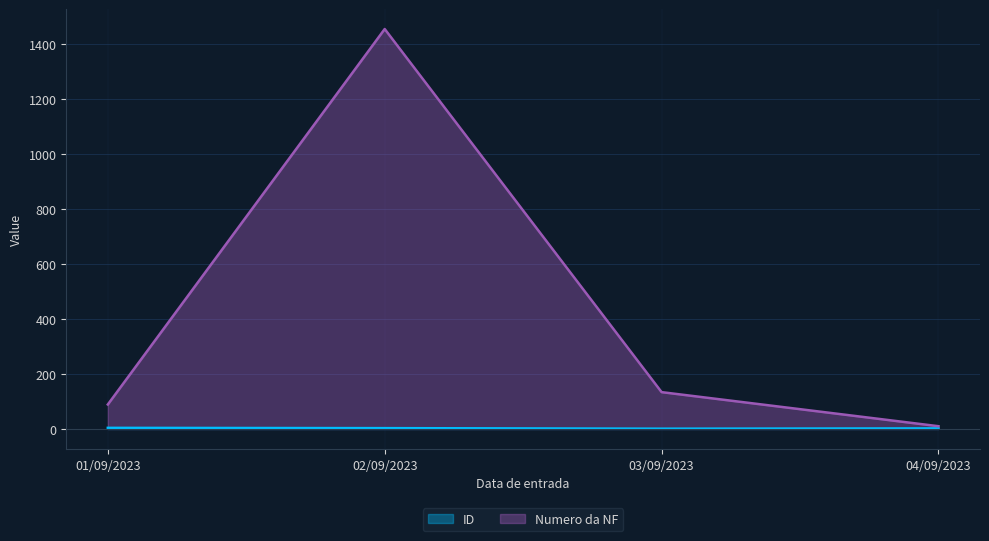

At which label does Numero da NF reach its peak?

02/09/2023